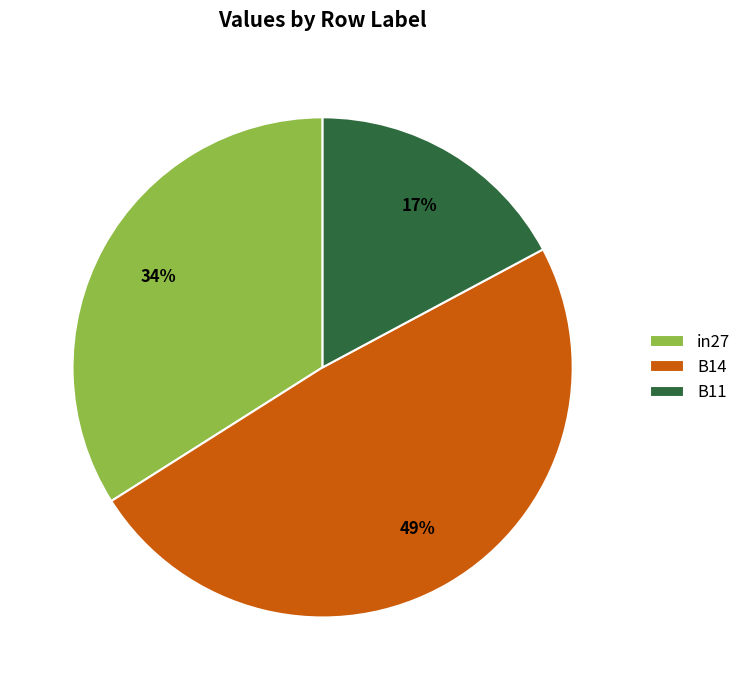

Is the sum of B14 and B11 greater than half?

Yes